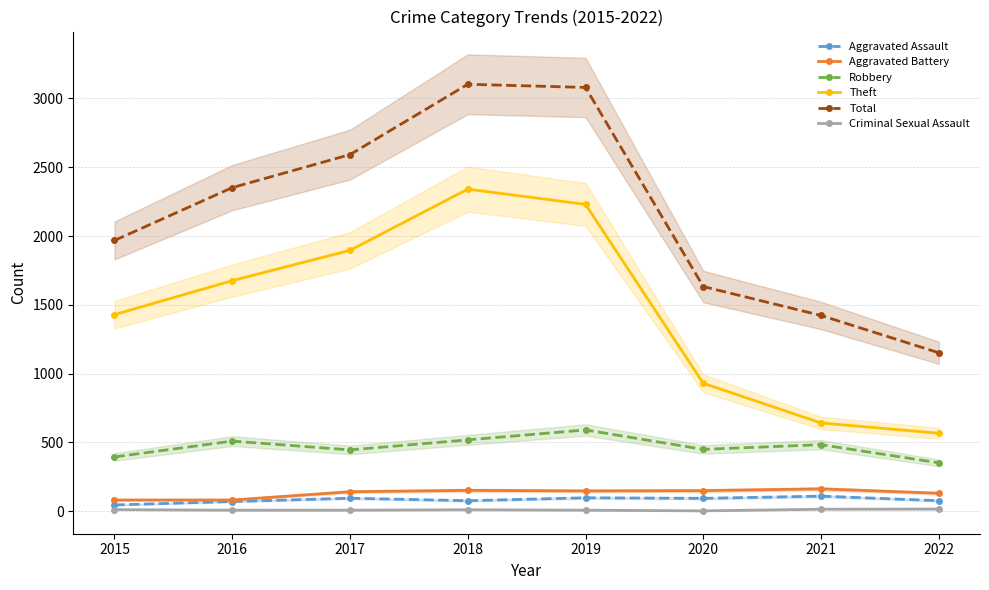

True or false: Robbery and Theft cross at least once.

False